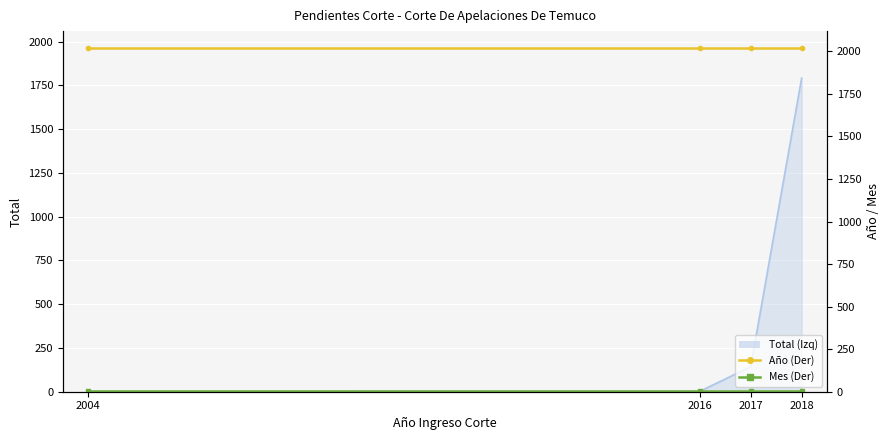

Which label corresponds to the smallest value in the chart?

2004